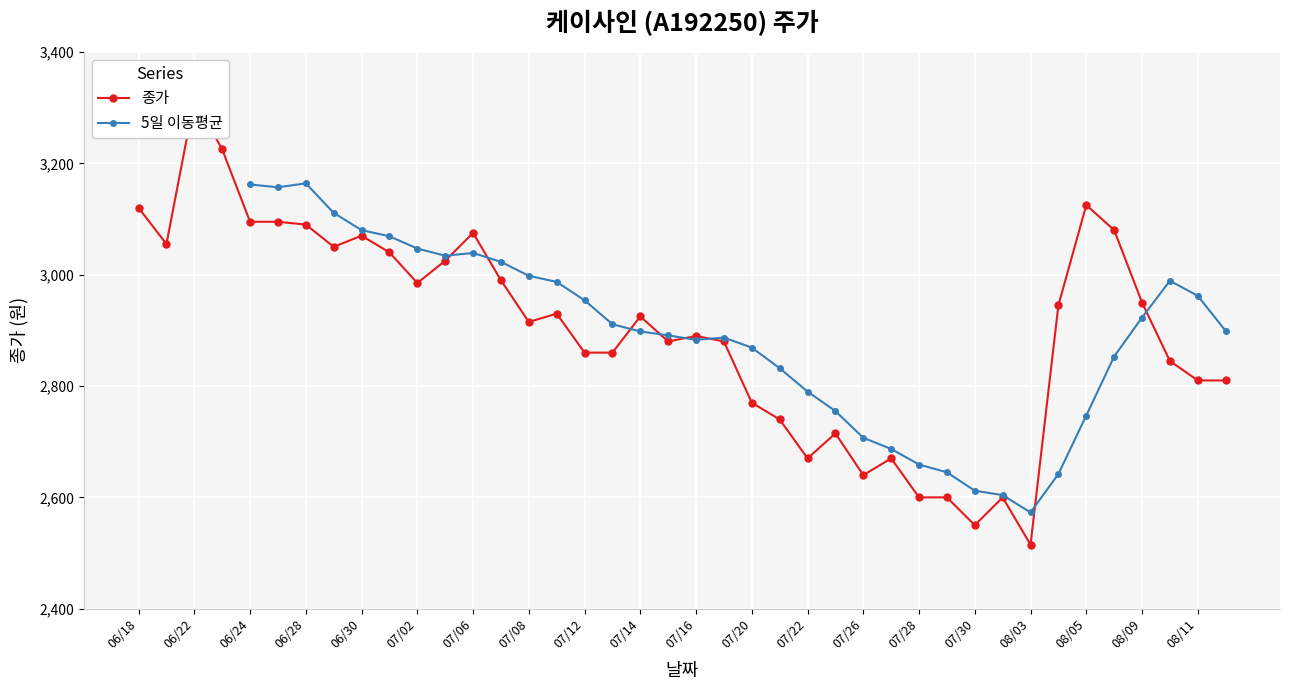

True or false: the data has more than 1 interior local peaks.

True